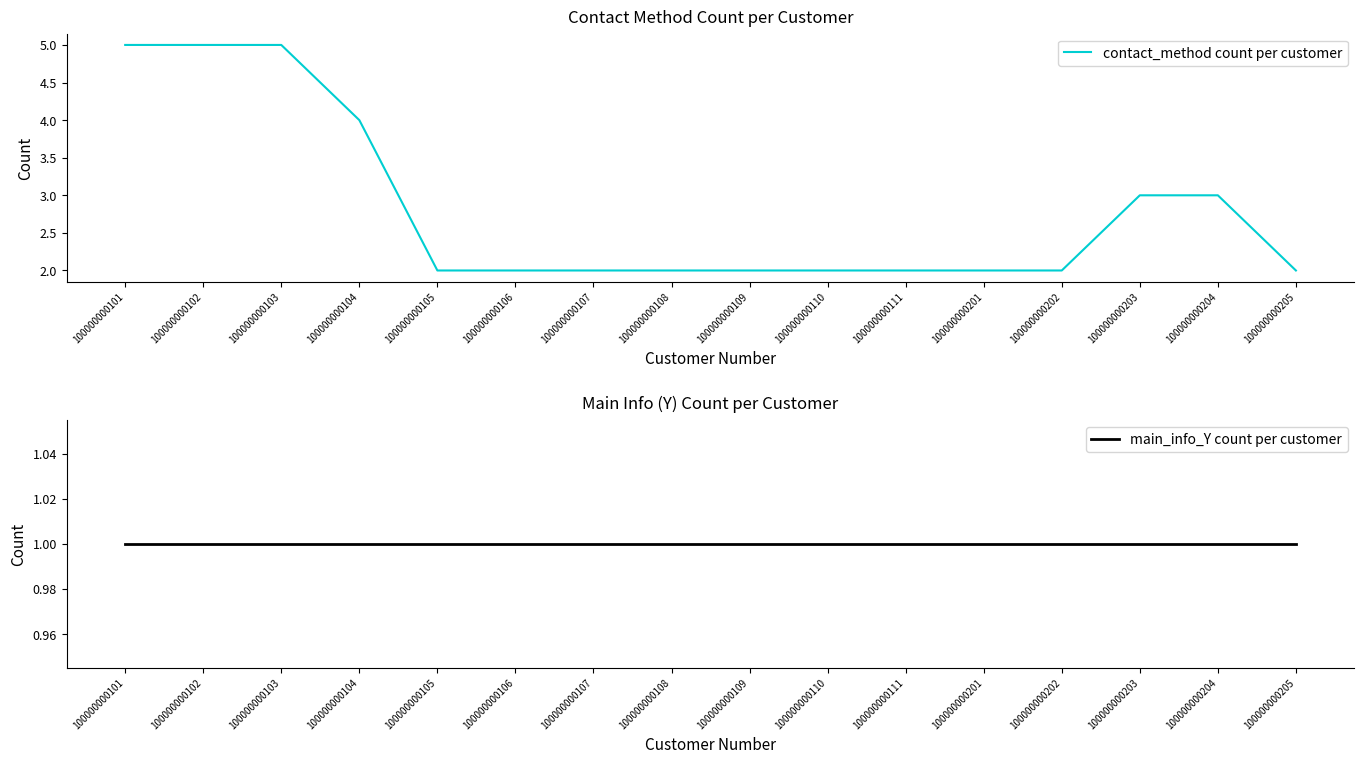

What is the difference between the contact_method count per customer values at 100000000203 and 100000000201?

1